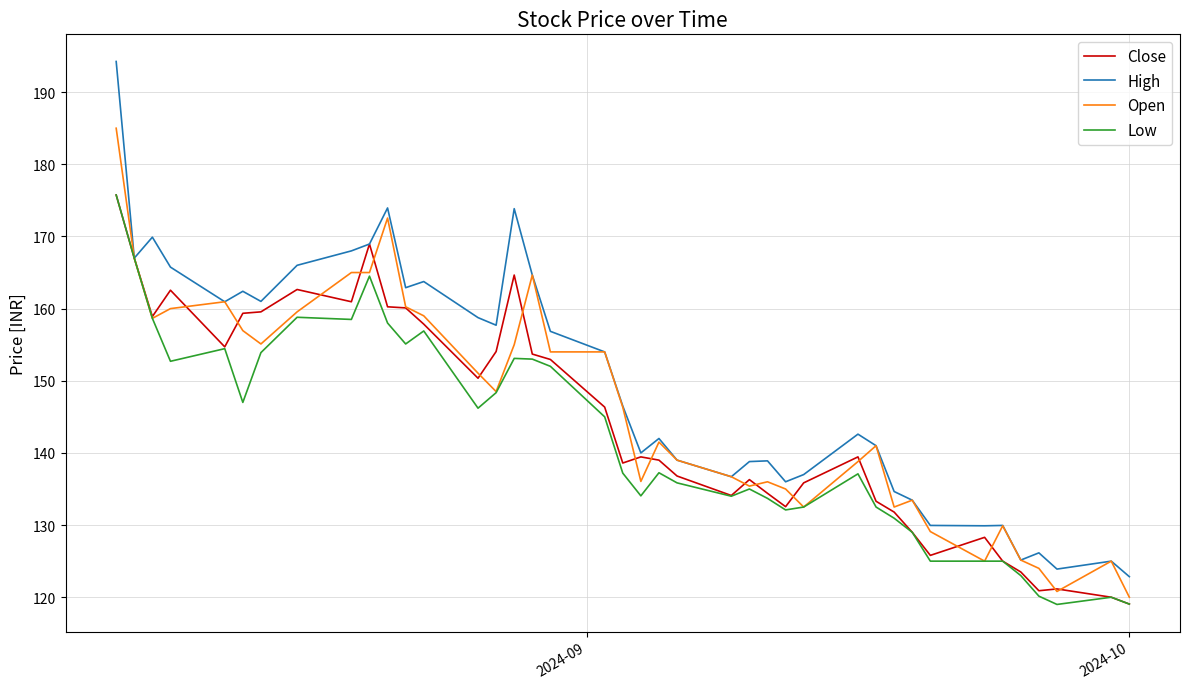

What is the lowest value of the Low series?

119.0